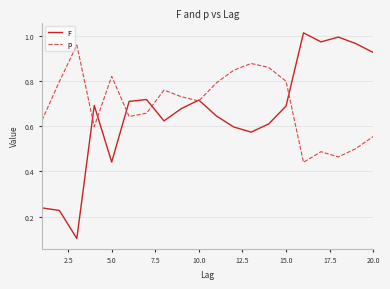

Which series has the widest spread of values?

F